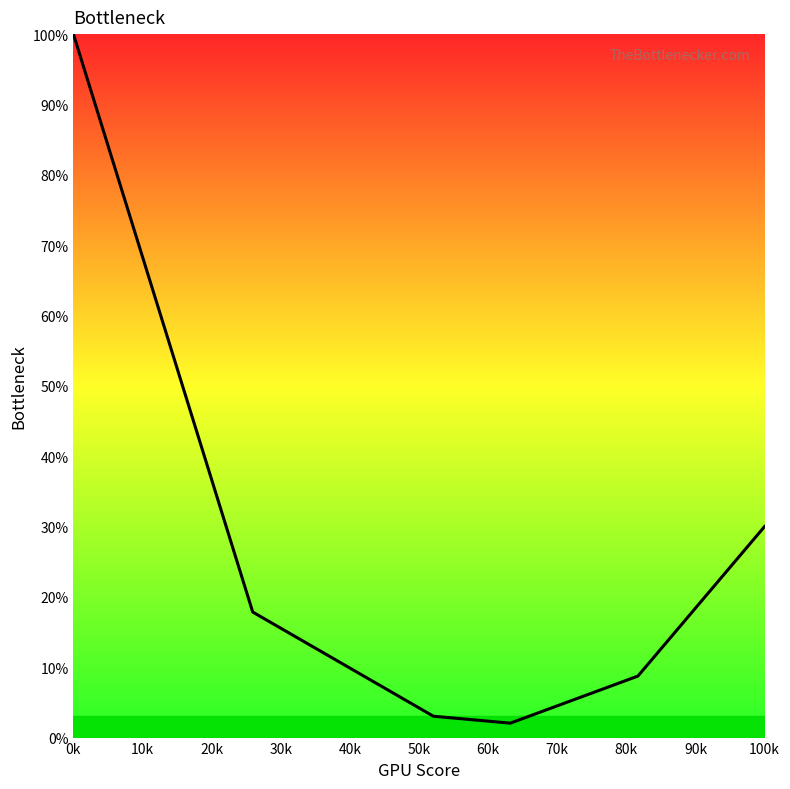

What is the difference between the maximum and minimum values?

98.0